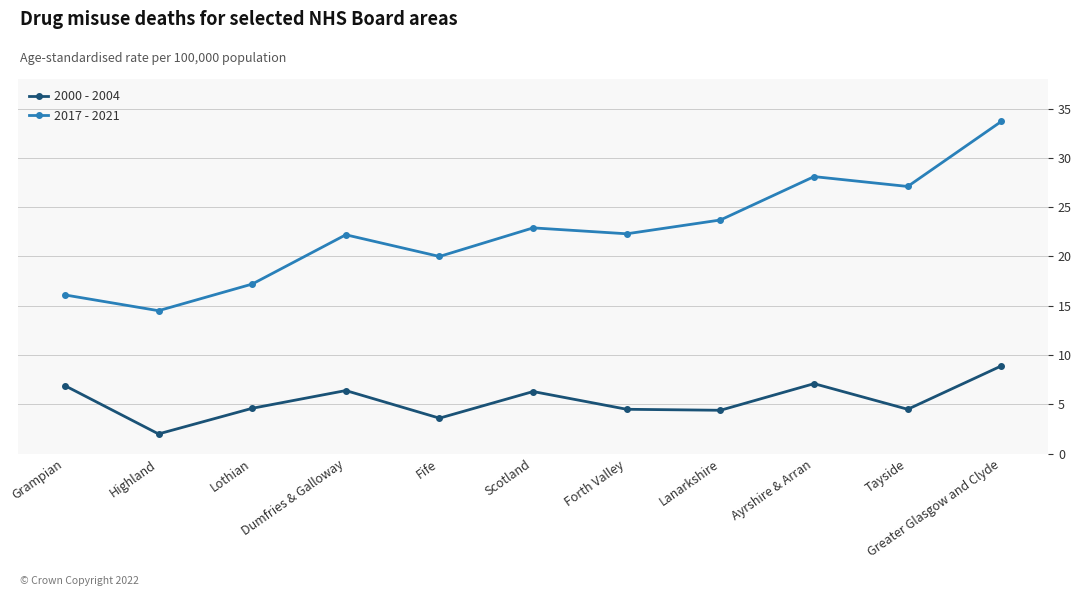

What is the label of the 3rd point from the left?

Lothian